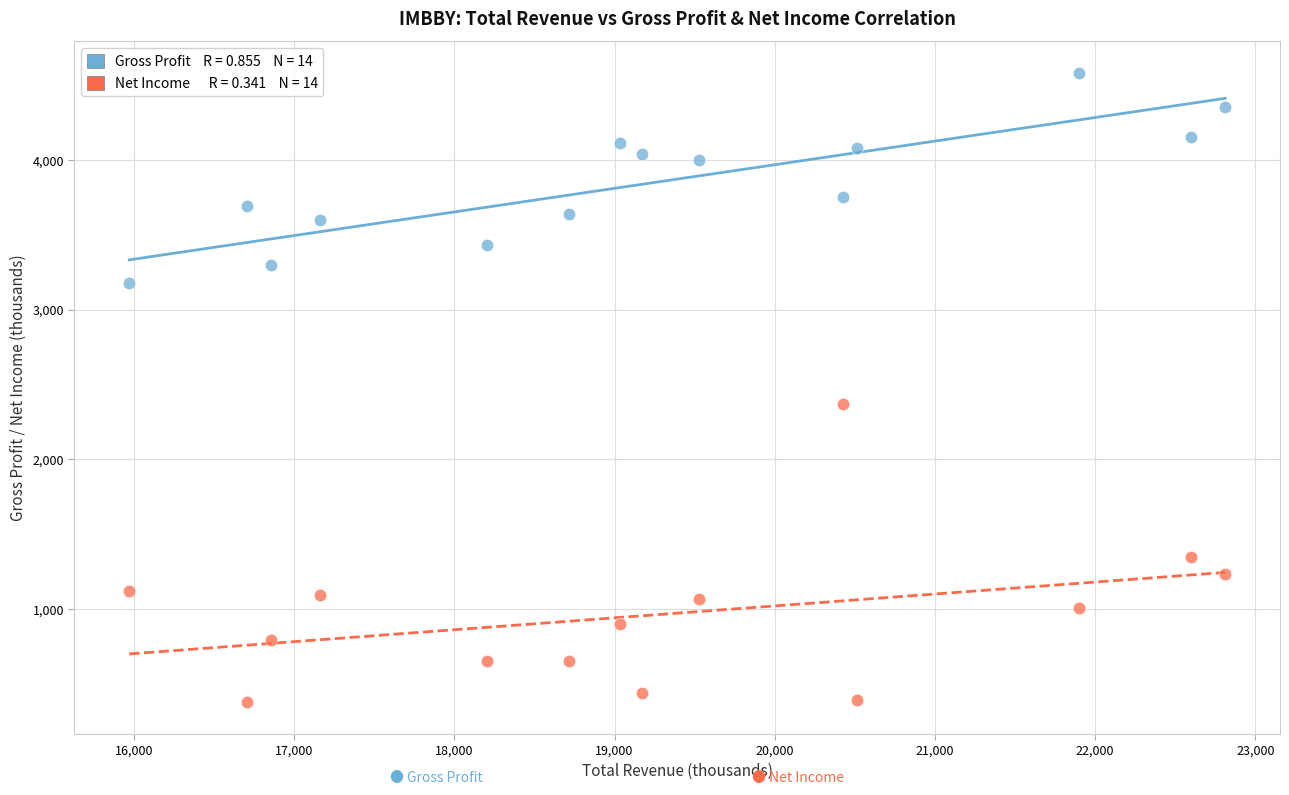

Across all data points, what is the range of X values (max minus min)?

6840.2